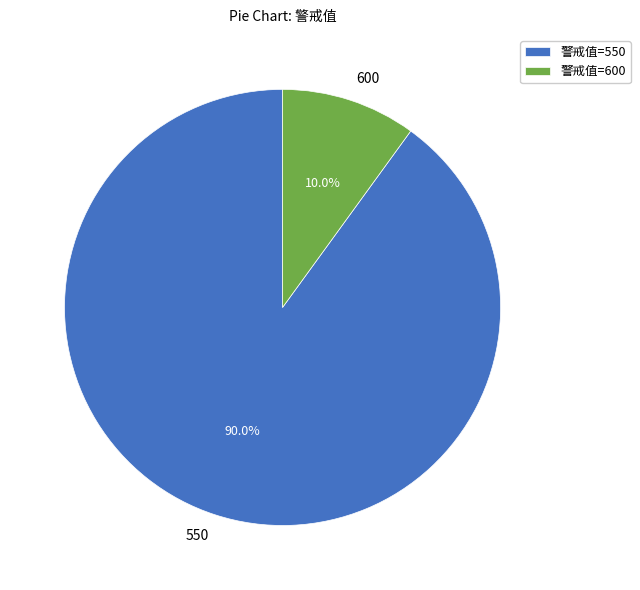

Is there a majority slice in this chart?

Yes